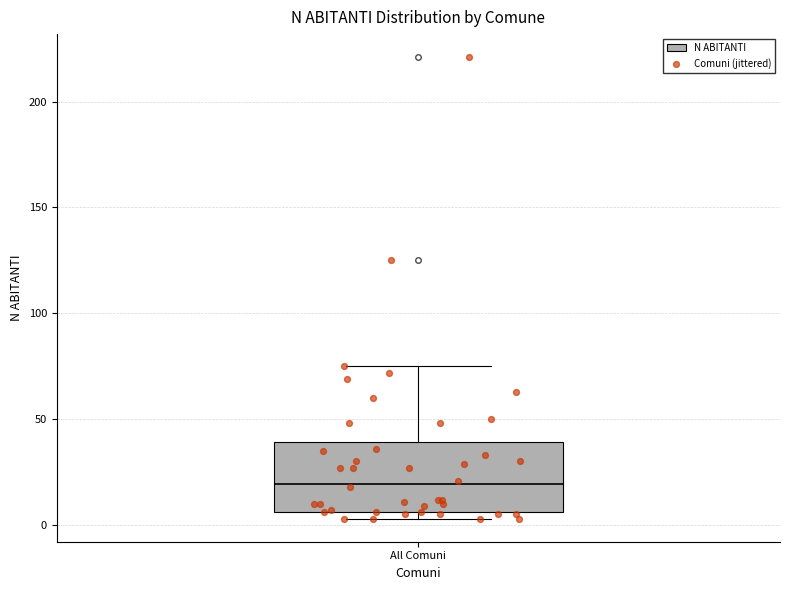

Where is the lower edge of the box for All Comuni on the y-axis? The values are not printed on the chart, so give them approximately, as read against the axis.

5